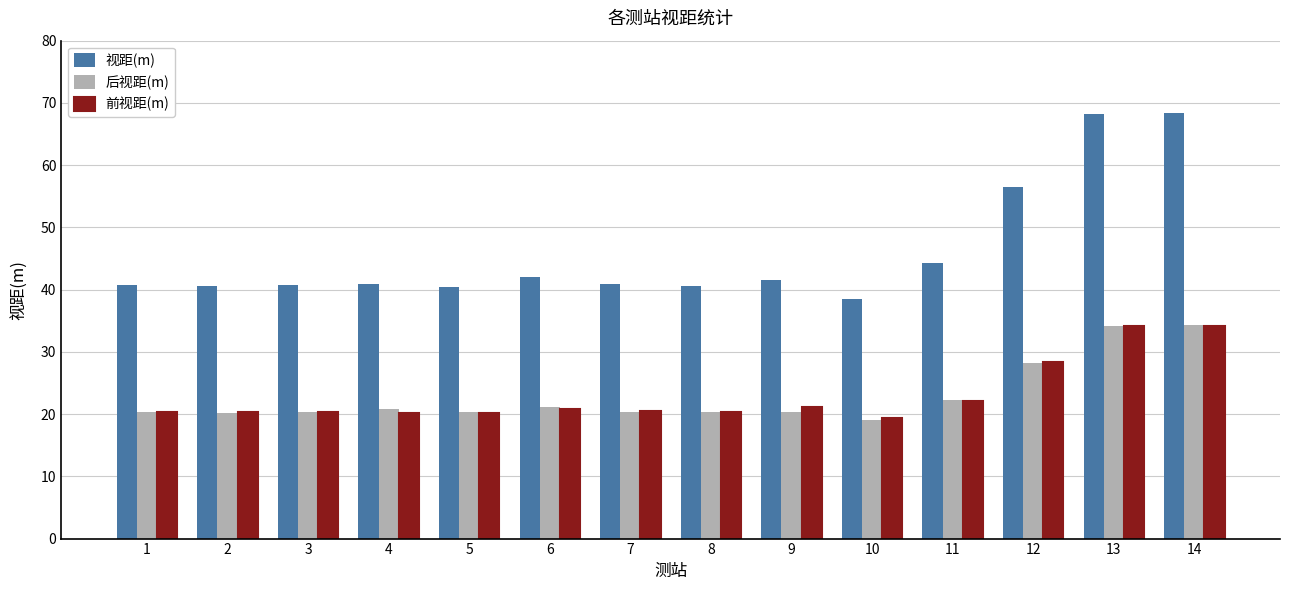

Count the number of data series in this chart.

3